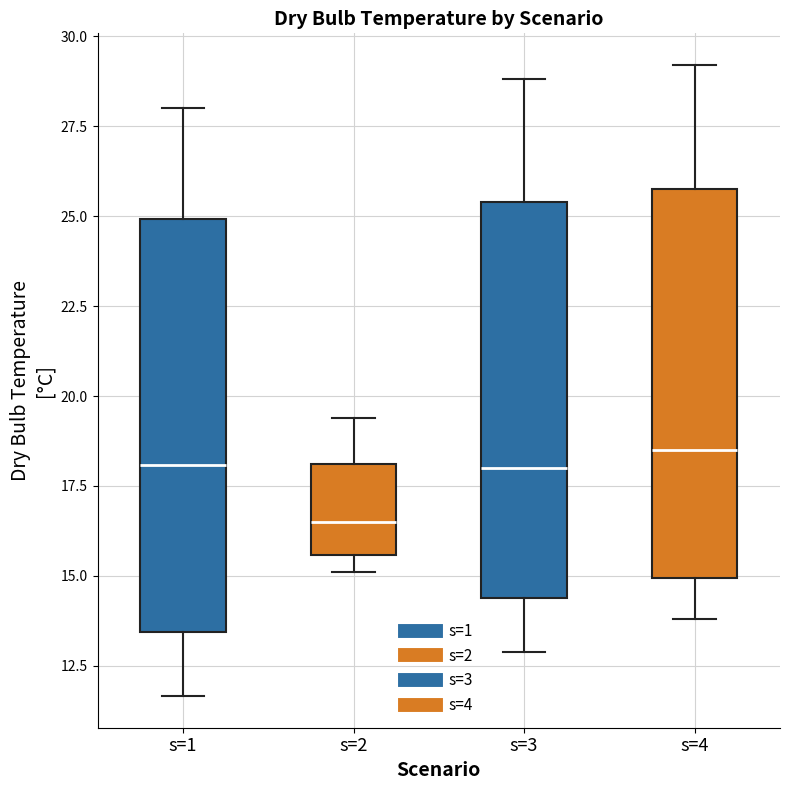

Where is the upper edge of the box for s=4 on the y-axis? The values are not printed on the chart, so give them approximately, as read against the axis.

26.0